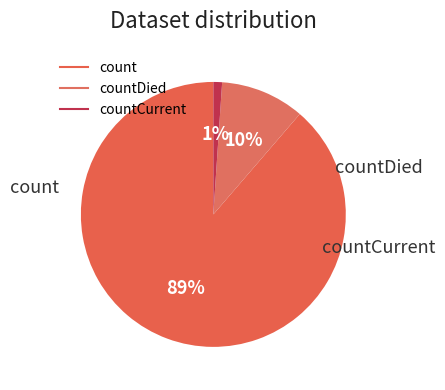

How many segments does this pie chart have?

3